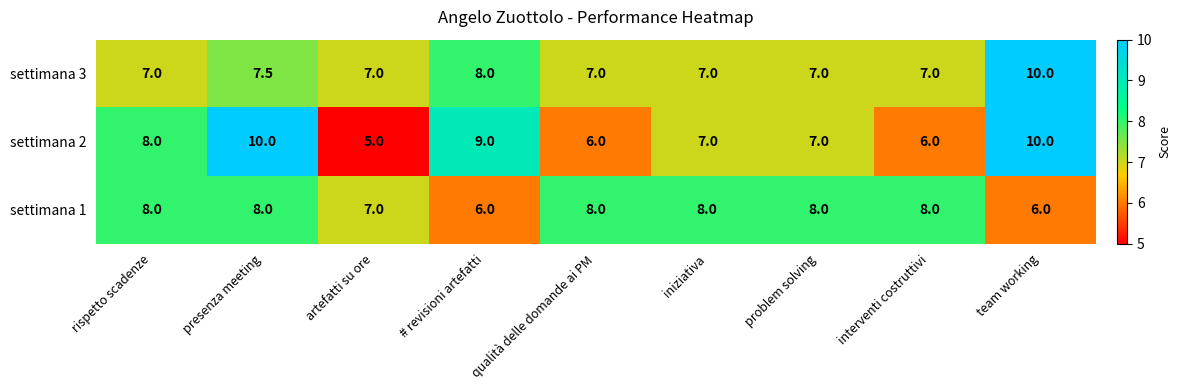

Which category has the highest value in the settimana 3 series?

team working